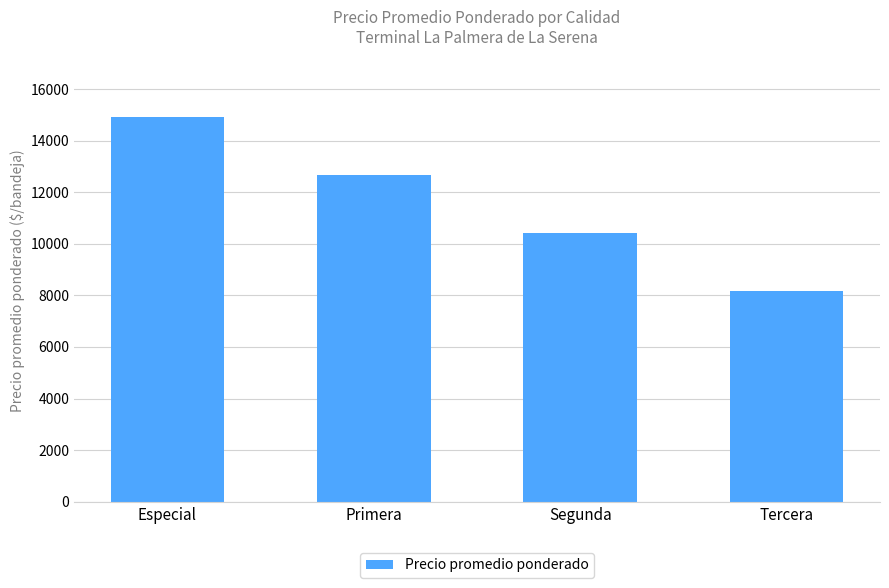

What is the sum of the values at Segunda and Especial?

25329